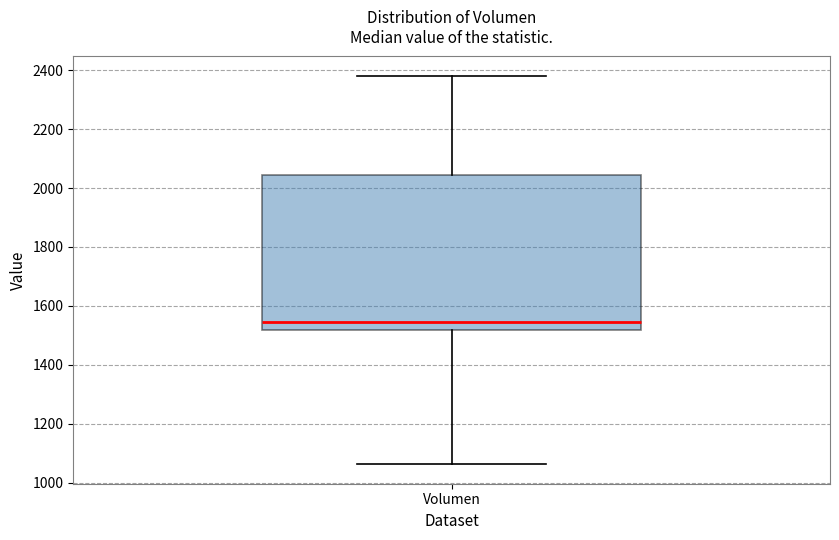

Transcribe this box plot: give where the median line is, the range the box spans, and where the two whiskers end, as read against the y-axis. The values are not printed on the chart, so give them approximately, as read against the axis.

median 1540, box 1520 to 2040, whiskers 1060 to 2380